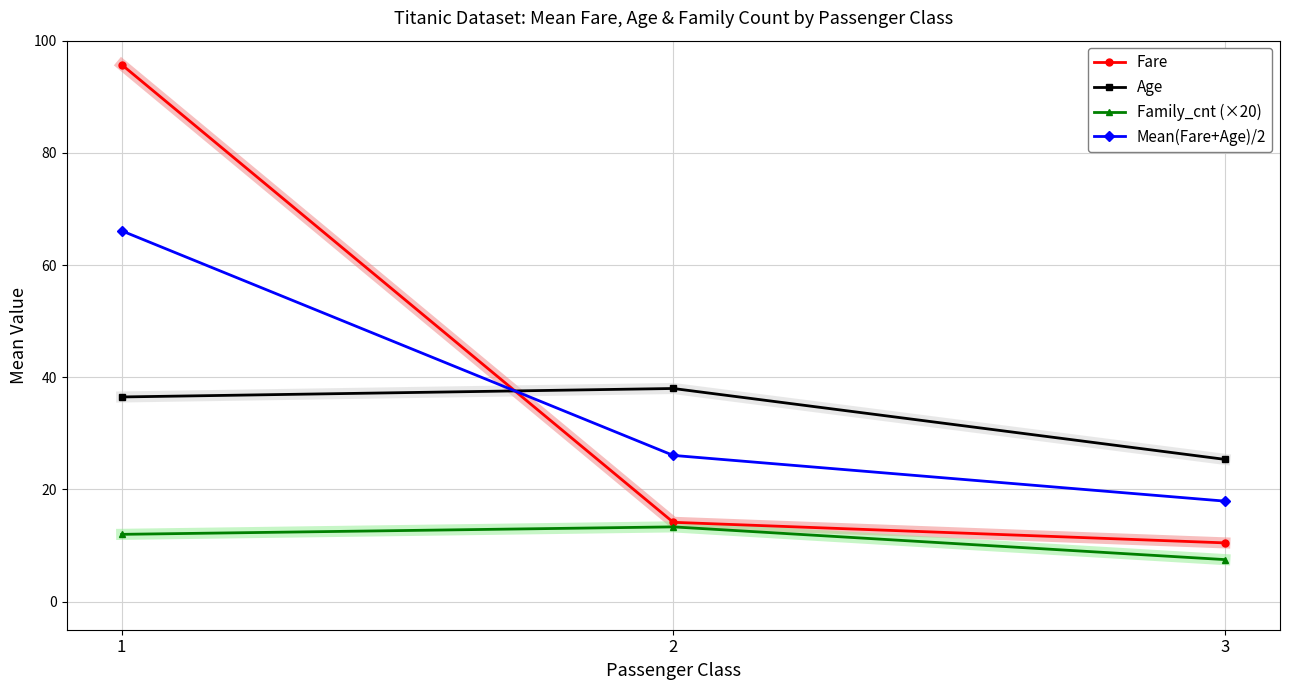

Between 1 and 2, which series saw the biggest shift?

Fare